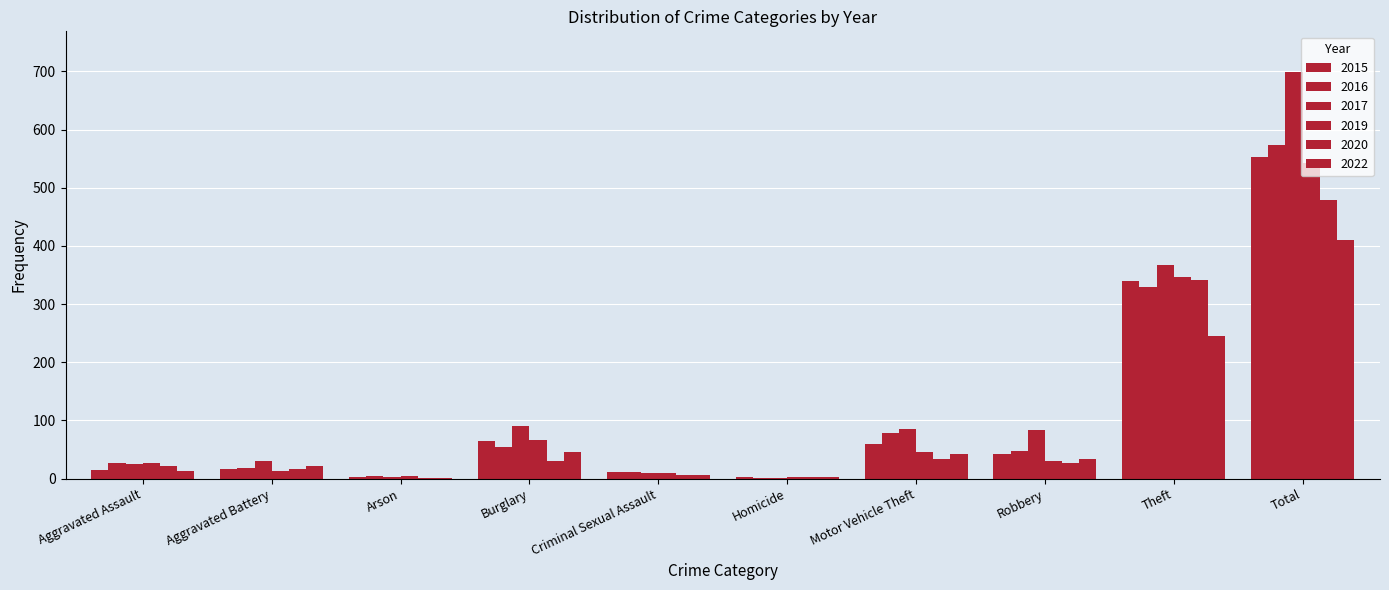

The value of 2019 at Aggravated Battery is 13. True or false?

True